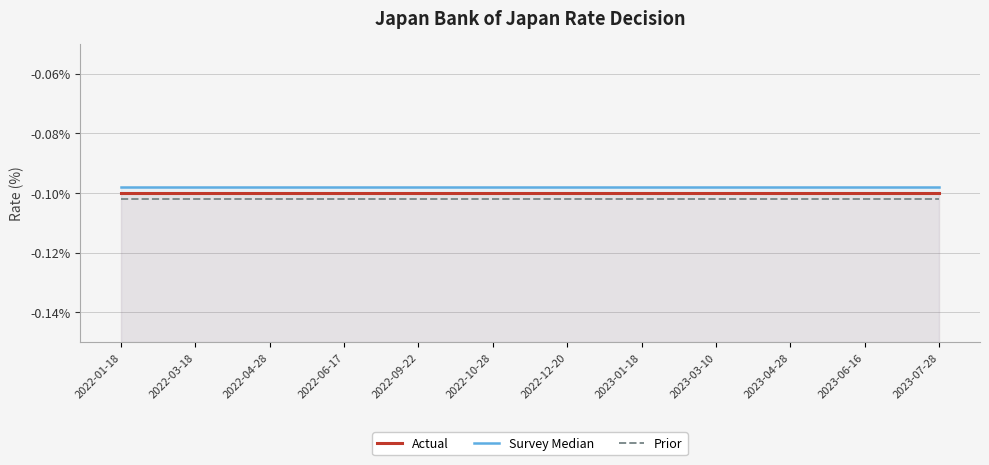

True or false: Actual and Prior cross at least once.

False